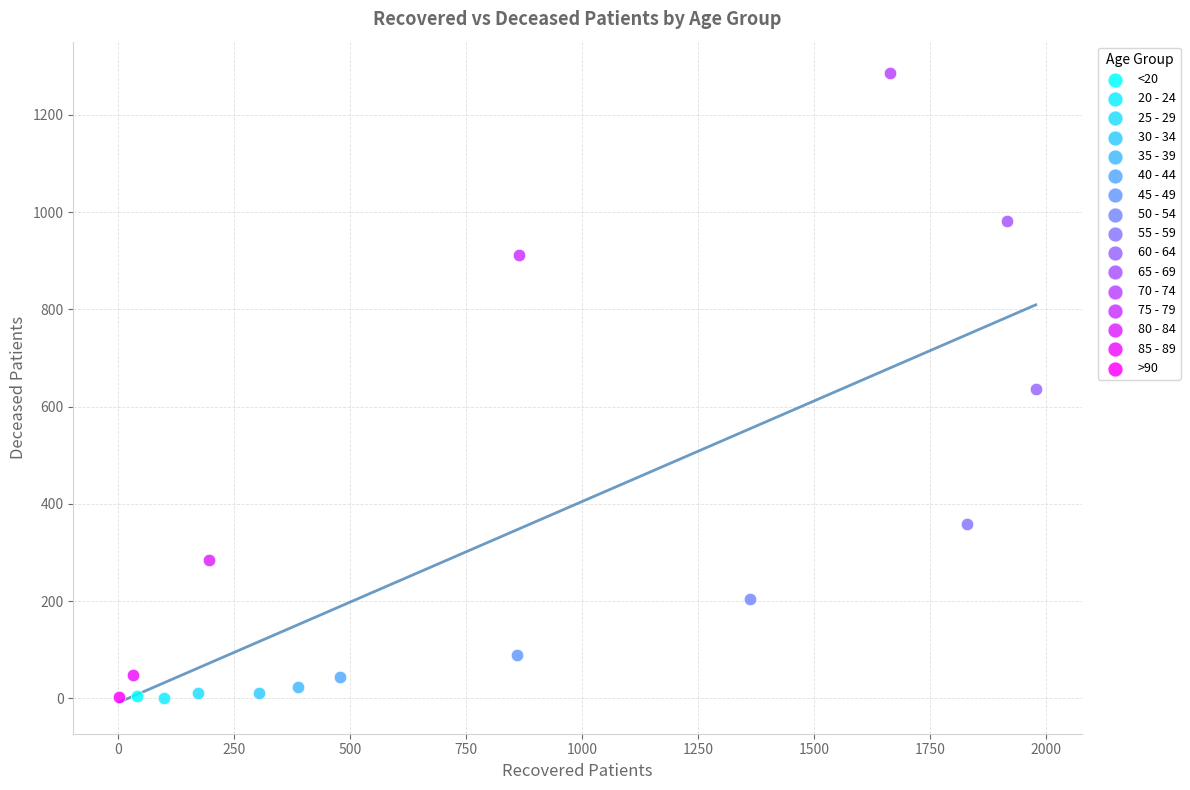

What are all the series names shown in the legend?

<20, 20 - 24, 25 - 29, 30 - 34, 35 - 39, 40 - 44, 45 - 49, 50 - 54, 55 - 59, 60 - 64, 65 - 69, 70 - 74, 75 - 79, 80 - 84, 85 - 89, >90